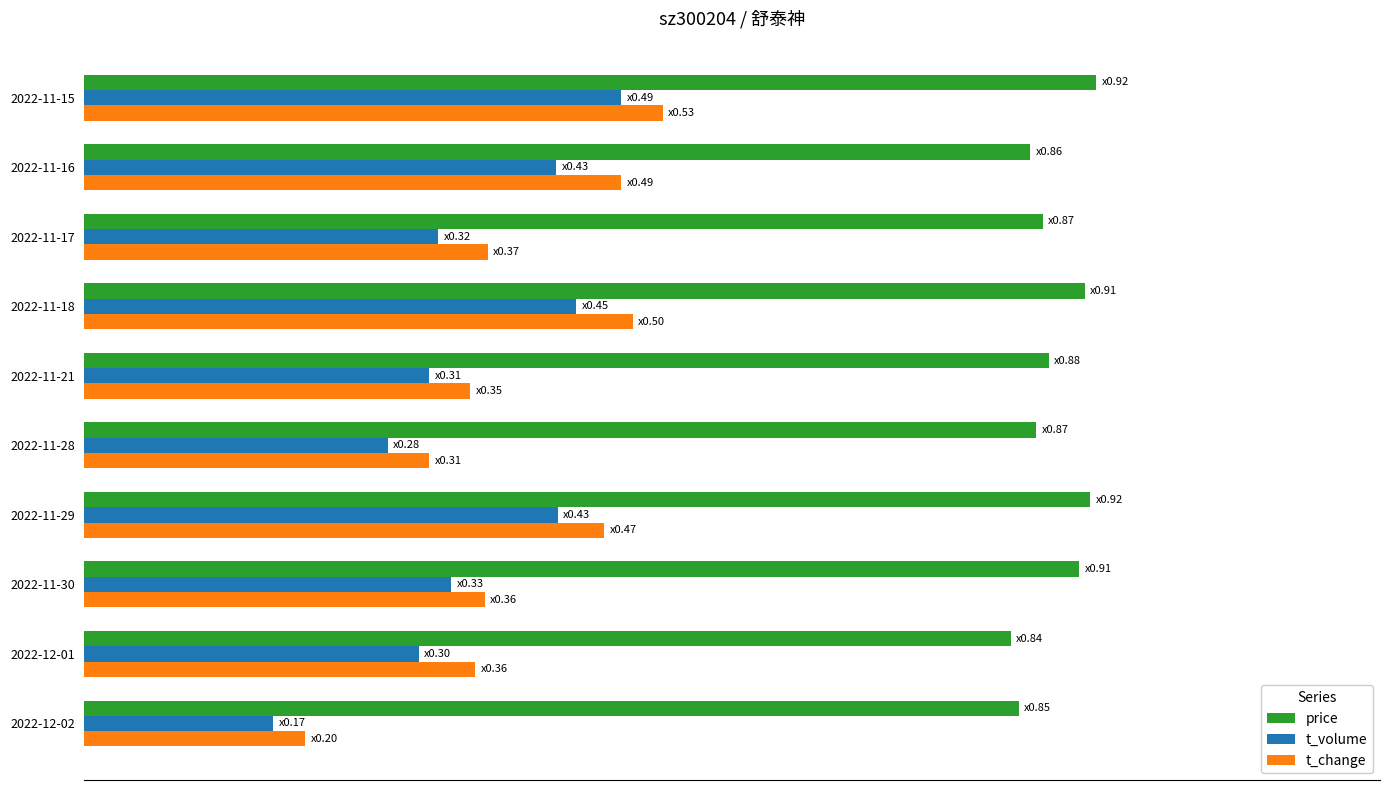

What are all the series names shown in the legend?

price, t_volume, t_change